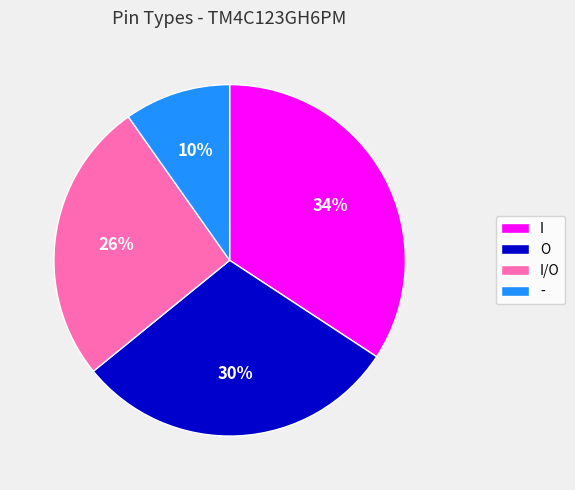

Does any single category account for the majority?

No